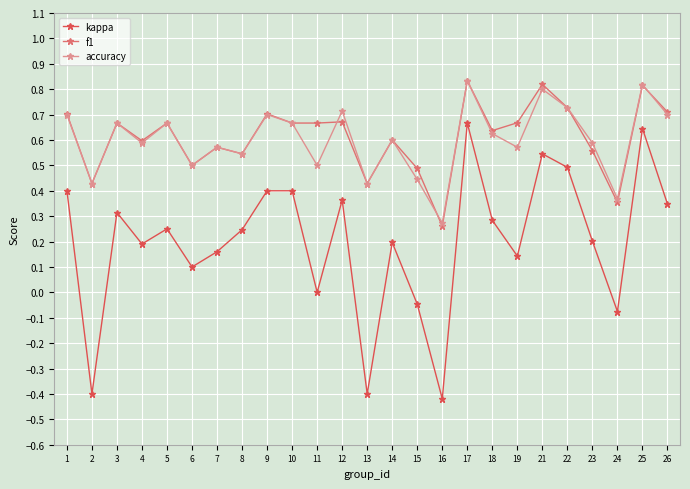

At which category does kappa reach its first local valley?

2